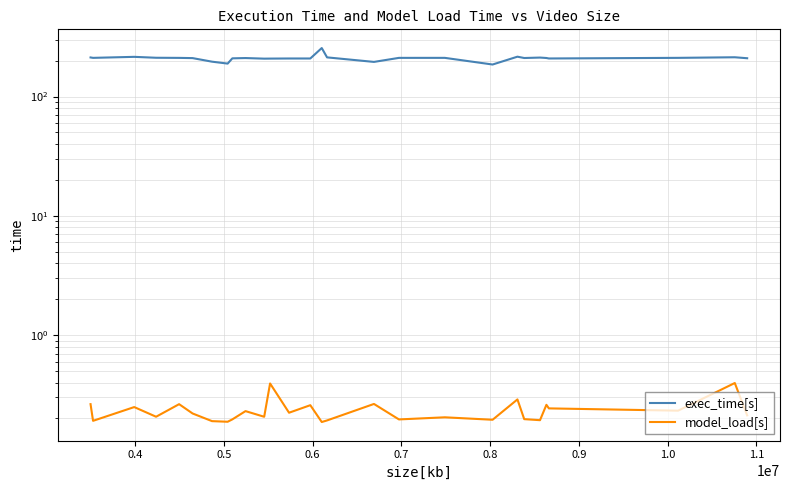

Does the chart display data point markers on the line(s)?

No